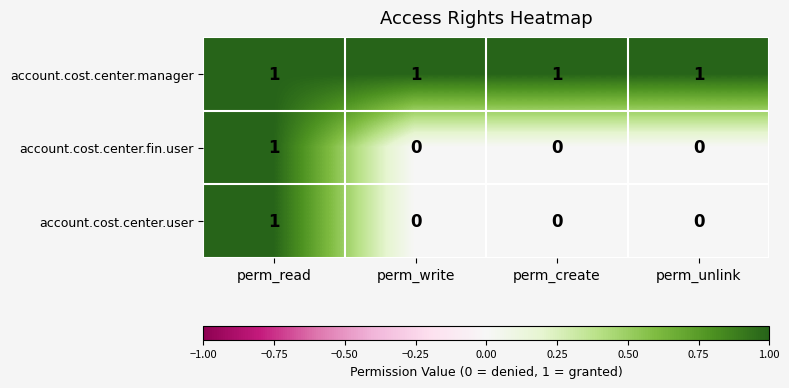

How many series are shown in this chart?

3